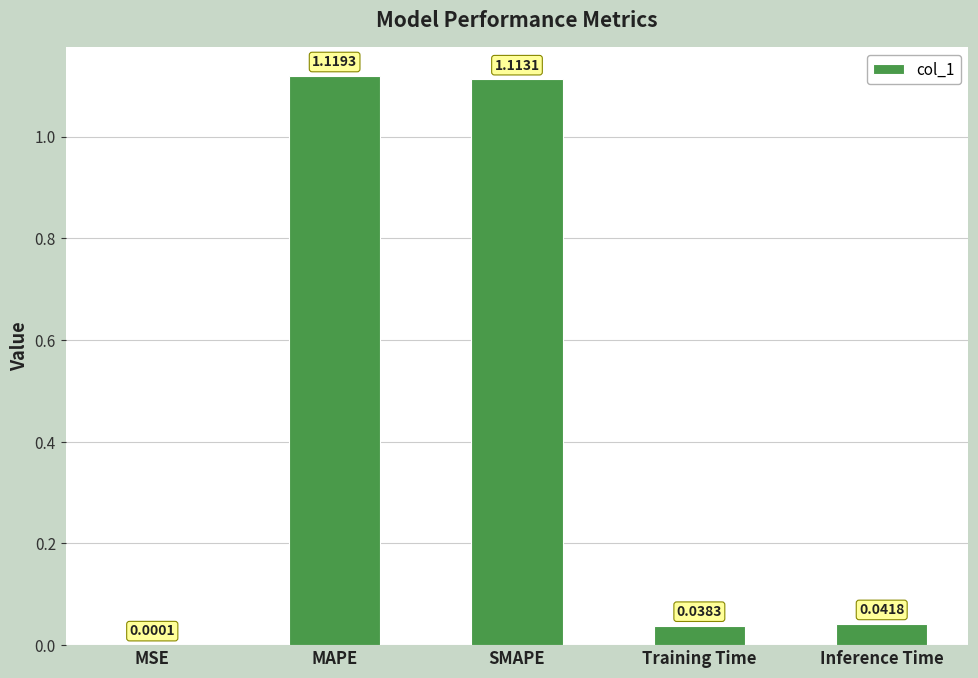

At which category does the chart reach its peak across all series?

MAPE